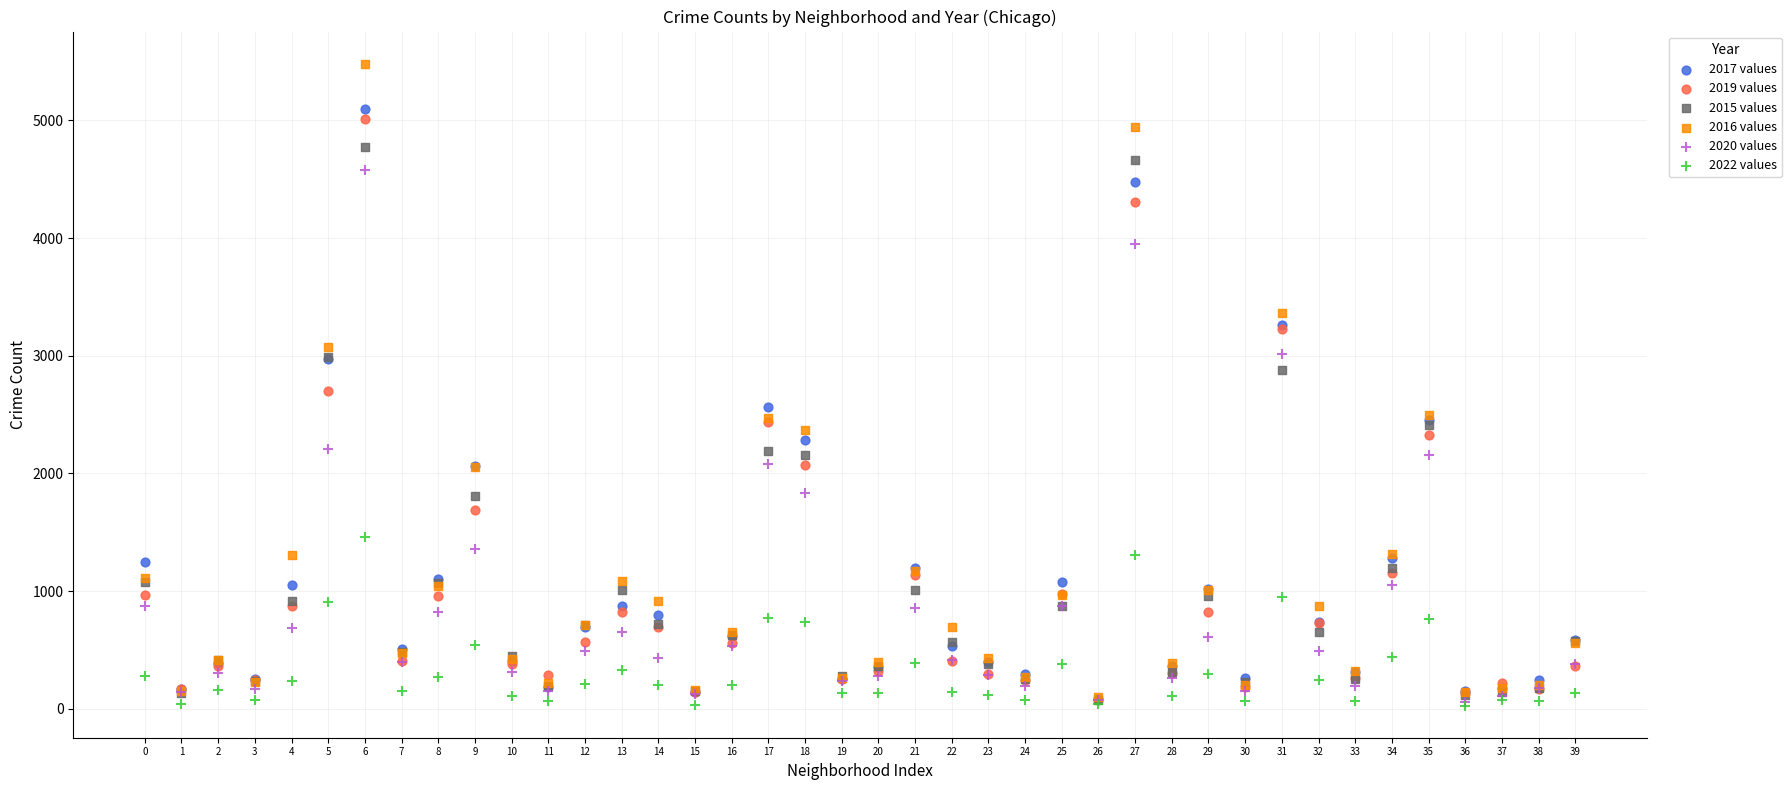

What are all the series names shown in the legend?

2017 values, 2019 values, 2015 values, 2016 values, 2020 values, 2022 values